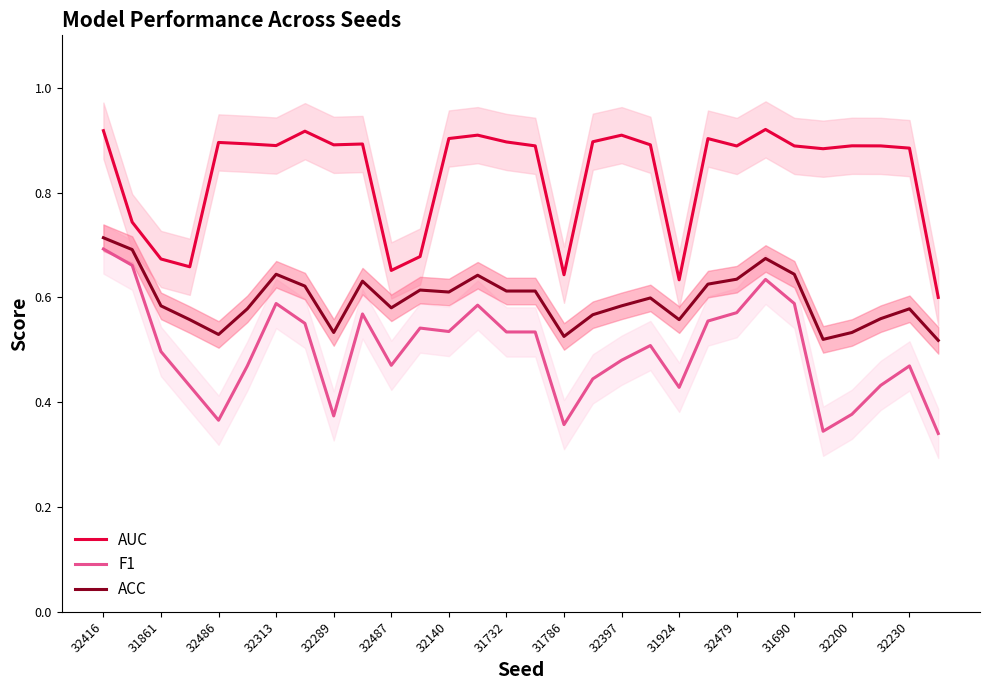

Rank the series by their maximum value, from highest to lowest.

AUC, ACC, F1